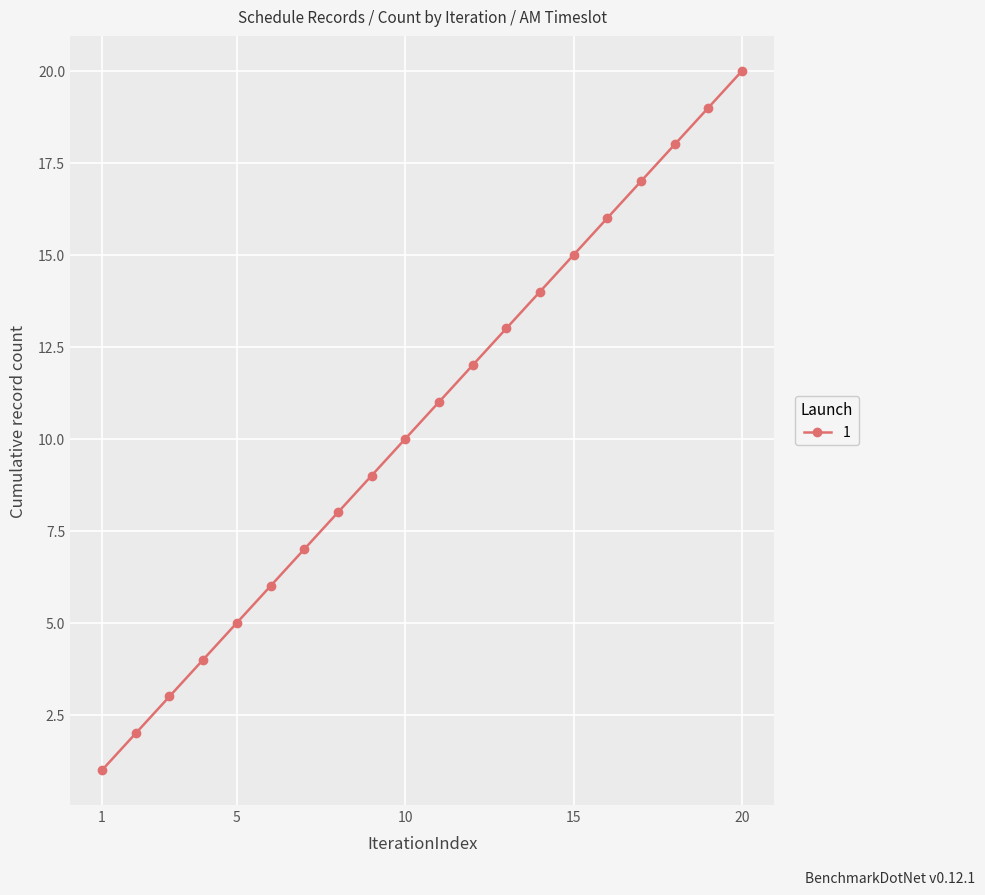

What is the difference between the maximum and minimum values?

19